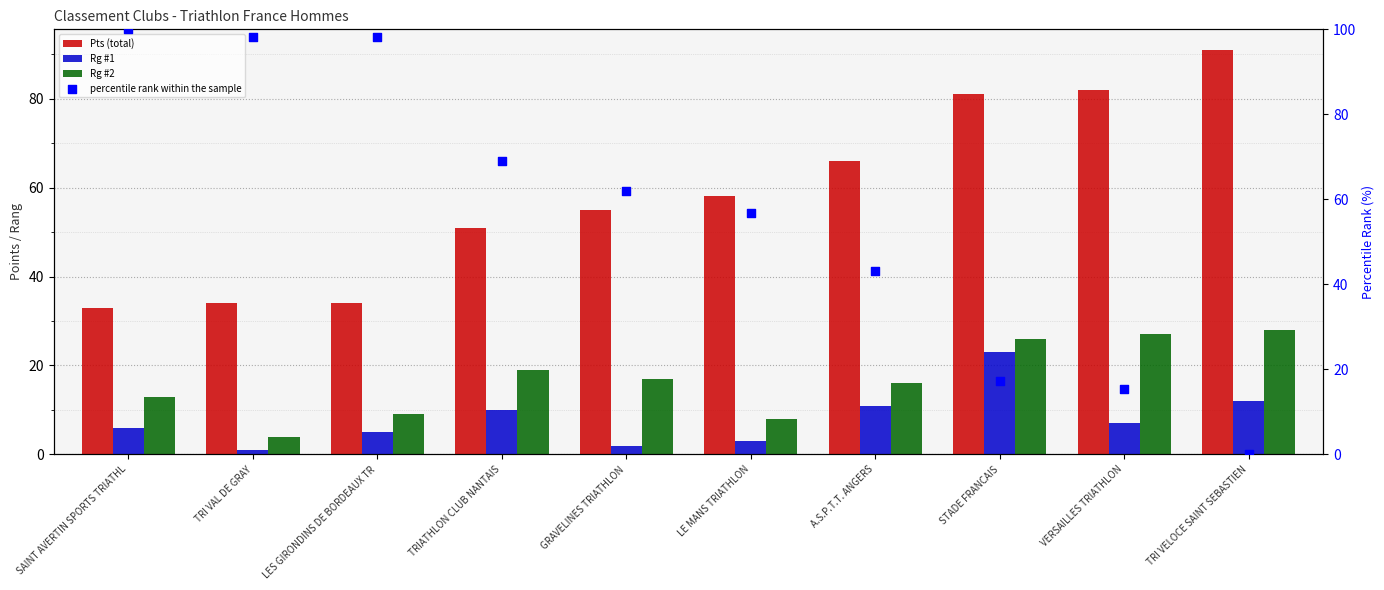

At which category is the sum across all series the highest?

SAINT AVERTIN SPORTS TRIATHL